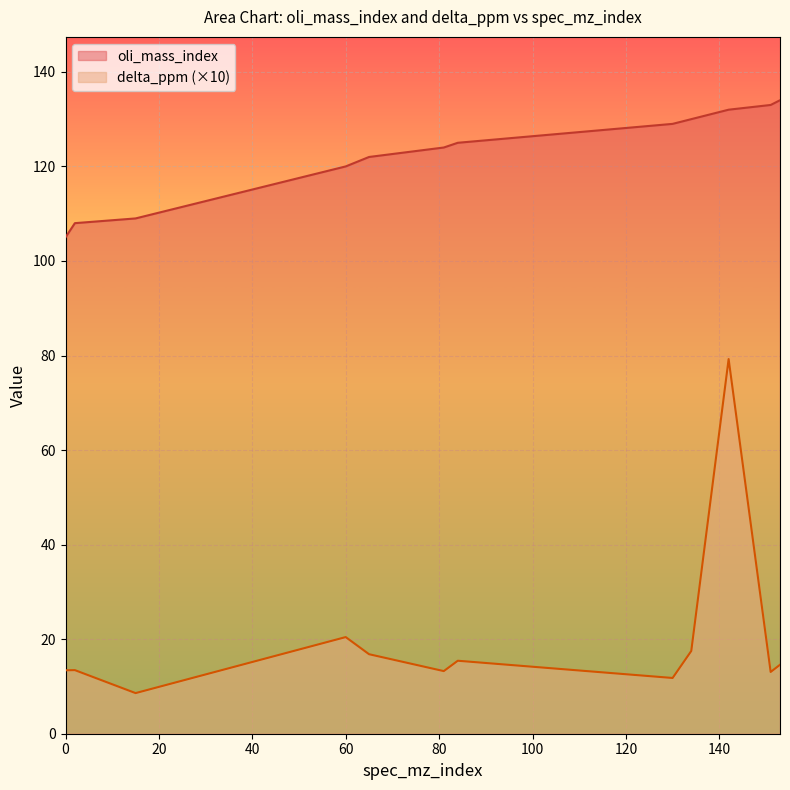

The value of delta_ppm at 2 is 19.0. True or false?

False